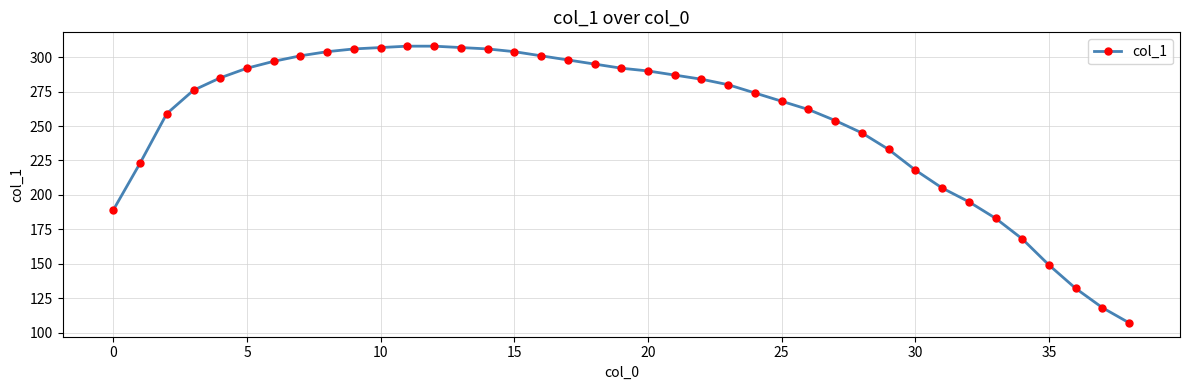

What is the greatest value displayed?

308